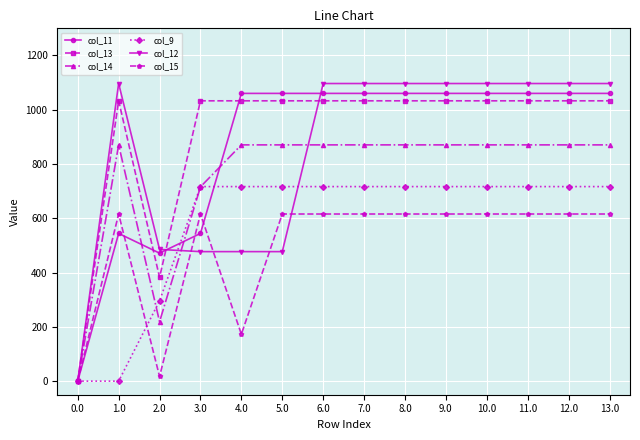

Reading left to right, extract all data points from this chart.

col_11: 0.0	544.3	471.7	544.3	1060.3	1060.3	1060.3	1060.3	1060.3	1060.3	1060.3	1060.3	1060.3	1060.3
col_13: 0.0	1032.9	382.7	1032.9	1032.9	1032.9	1032.9	1032.9	1032.9	1032.9	1032.9	1032.9	1032.9	1032.9
col_14: 0.0	870.6	219.2	715.9	870.6	870.6	870.6	870.6	870.6	870.6	870.6	870.6	870.6	870.6
col_9: 0.0	0.0	295.9	716.9	716.9	716.9	716.9	716.9	716.9	716.9	716.9	716.9	716.9	716.9
col_12: 0.0	1096.7	485.4	477.2	477.2	477.2	1096.7	1096.7	1096.7	1096.7	1096.7	1096.7	1096.7	1096.7
col_15: 0.0	615.9	17.3	615.9	172.8	615.9	615.9	615.9	615.9	615.9	615.9	615.9	615.9	615.9